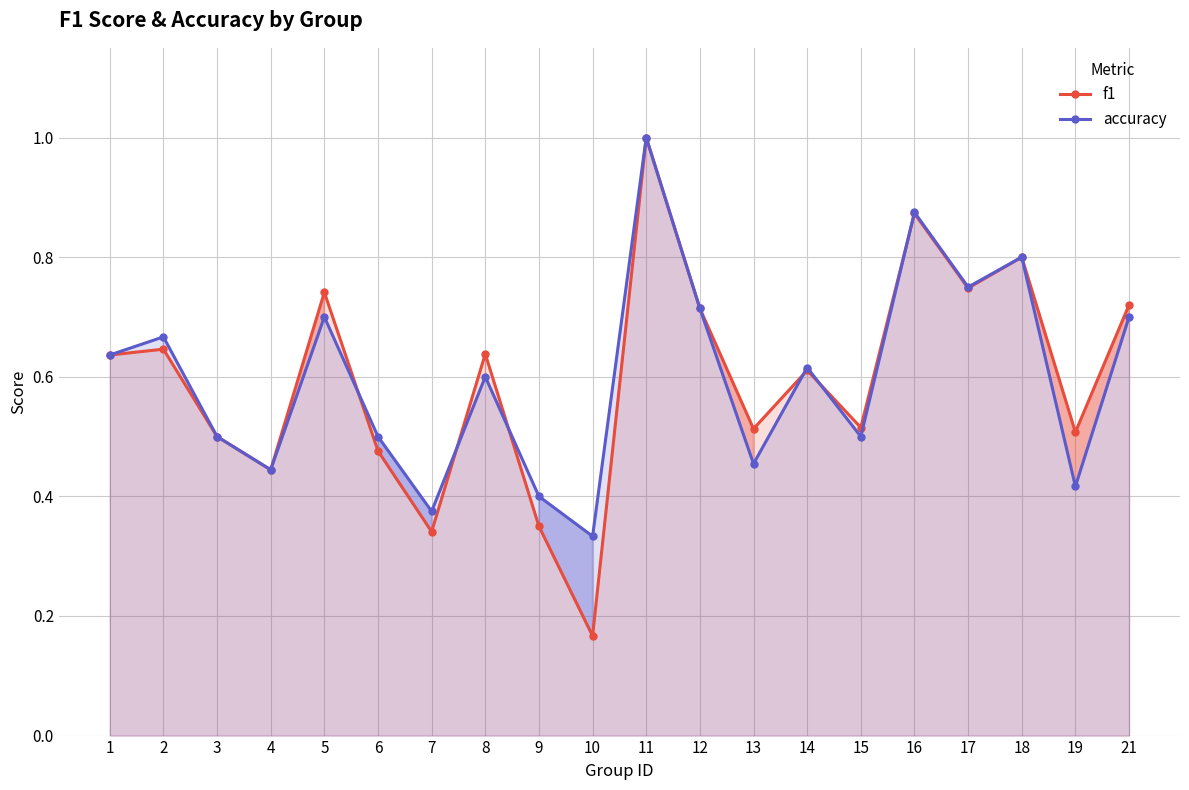

Is the value of accuracy at 7 greater than the value of f1 at 17?

No